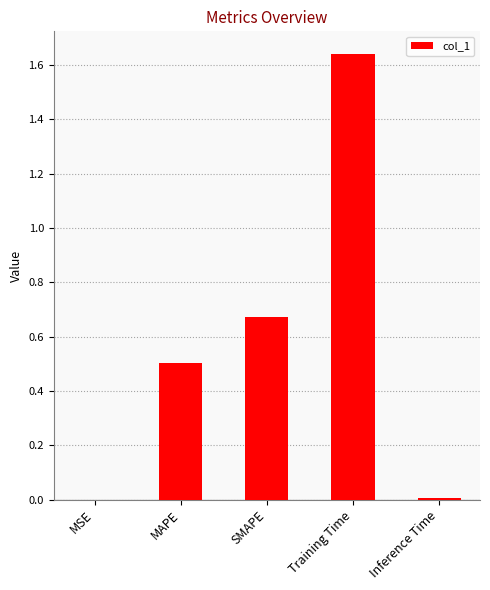

What is the sum of all values?

2.8